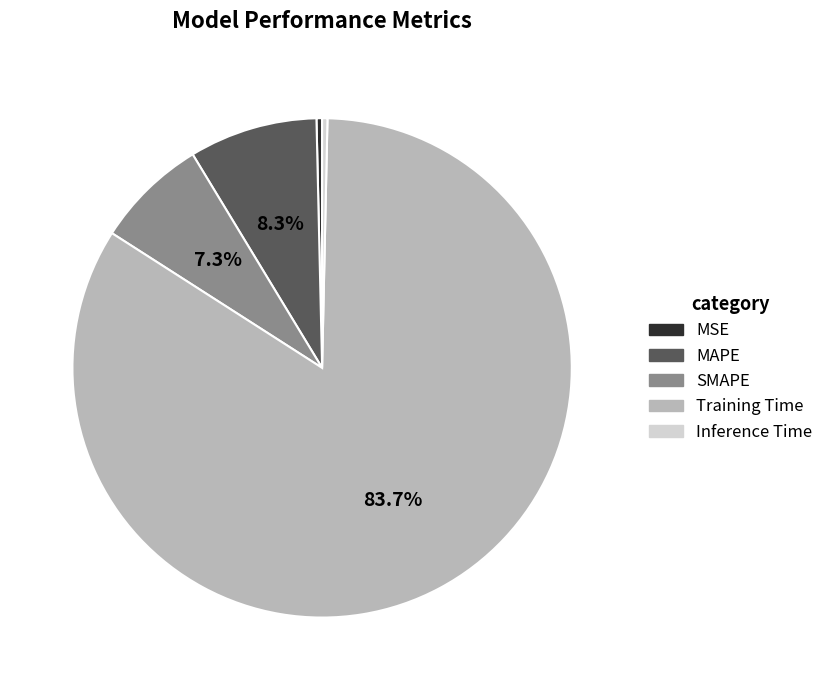

What percentage is NOT represented by Training Time?

16.3%